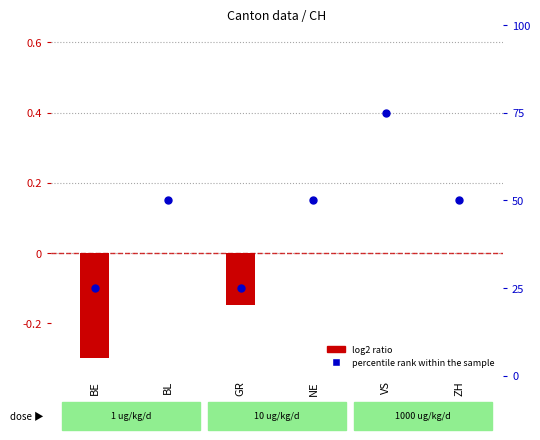

Which series reaches the maximum Y coordinate?

percentile rank within the sample